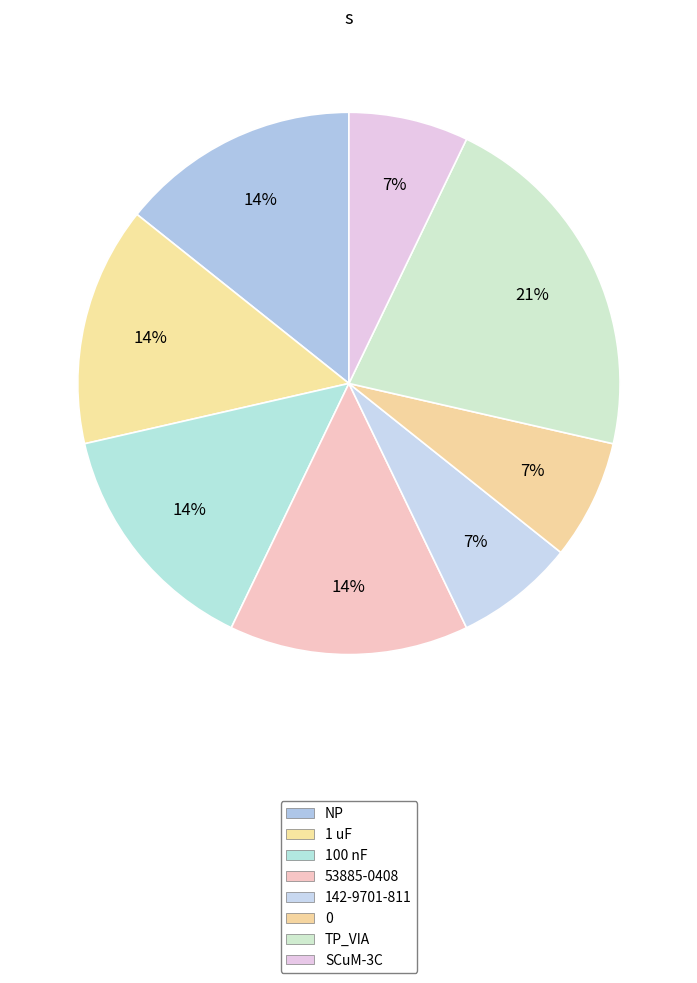

To the nearest percent, what portion does 53885-0408 represent?

14%